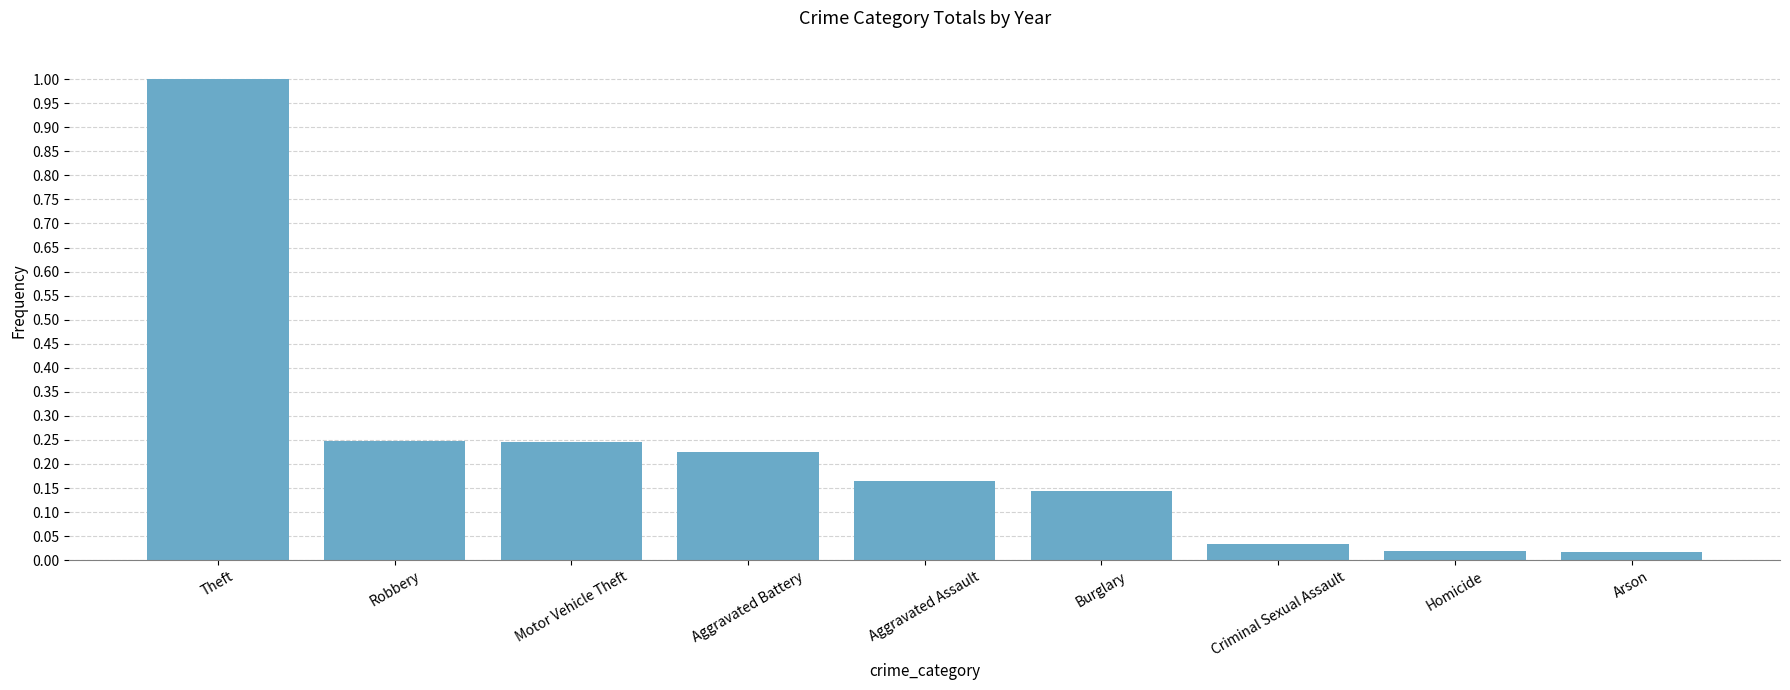

Which has a higher value, Burglary or Arson?

Burglary